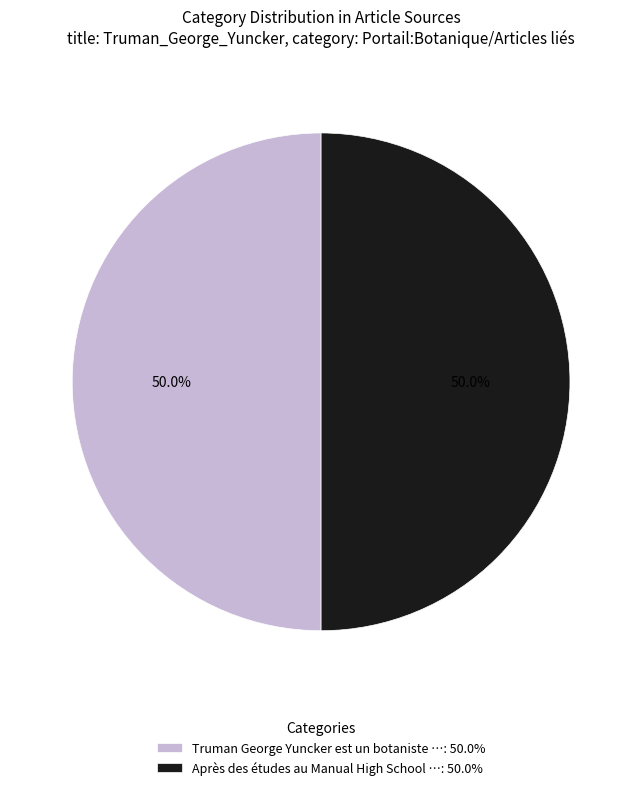

Do Truman George Yuncker est un botaniste …: 50.0% and Après des études au Manual High School …: 50.0% together represent more than half of the pie?

Yes